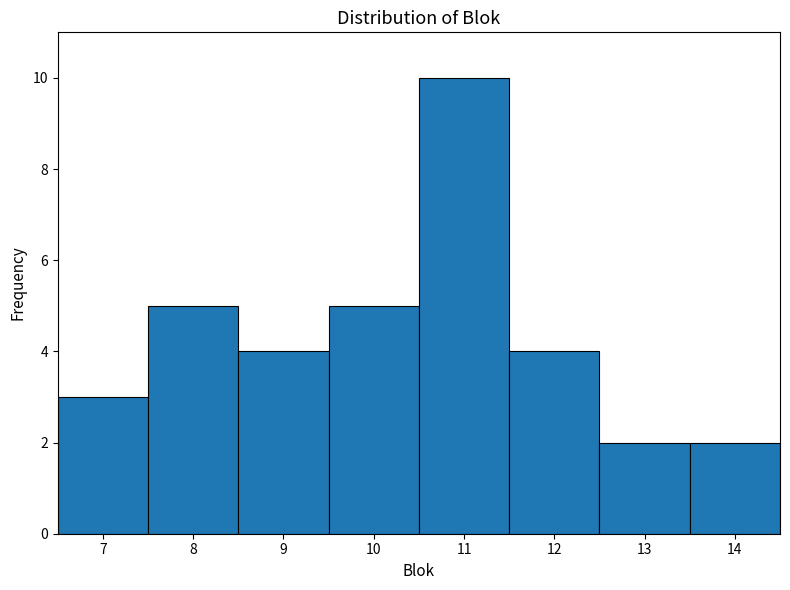

Reading left to right, transcribe this chart: for each bar, give the range it covers on the x-axis and its height. The values are not printed on the chart, so give them approximately, as read against the axis.

6.5 to 7.5: 3
7.5 to 8.5: 5
8.5 to 9.5: 4
9.5 to 10.5: 5
10.5 to 11.5: 10
11.5 to 12.5: 4
12.5 to 13.5: 2
13.5 to 14.5: 2